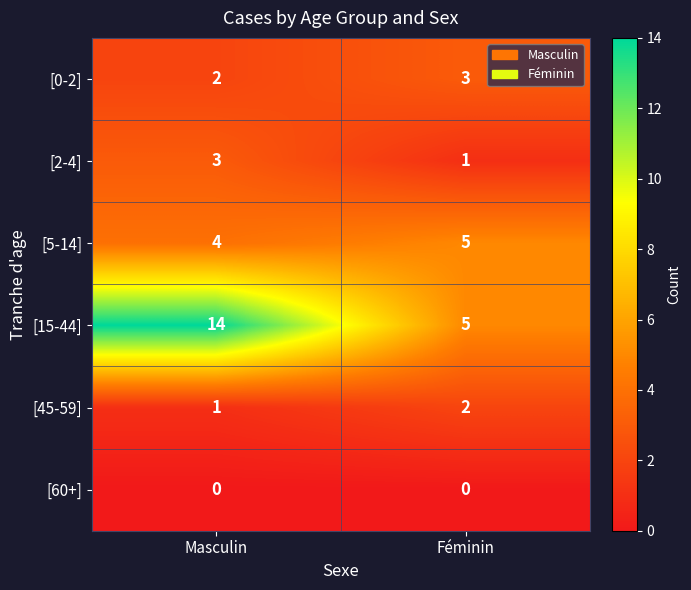

Rank the categories by [15-44] value from highest to lowest.

Masculin, Féminin